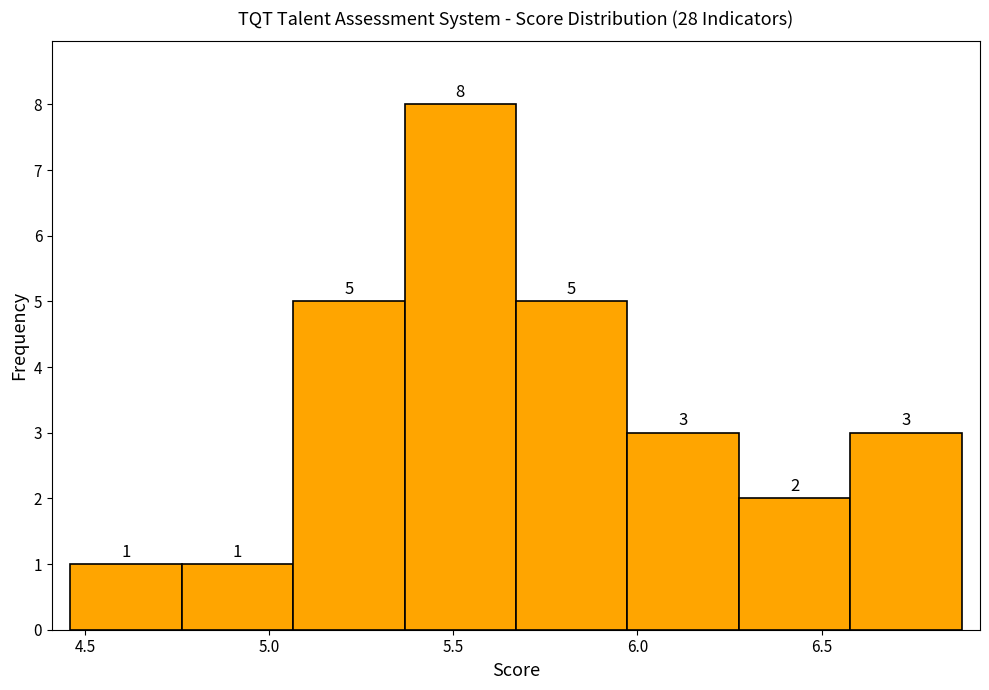

Over which range of the x-axis is the bar tallest?

5.35 to 5.65